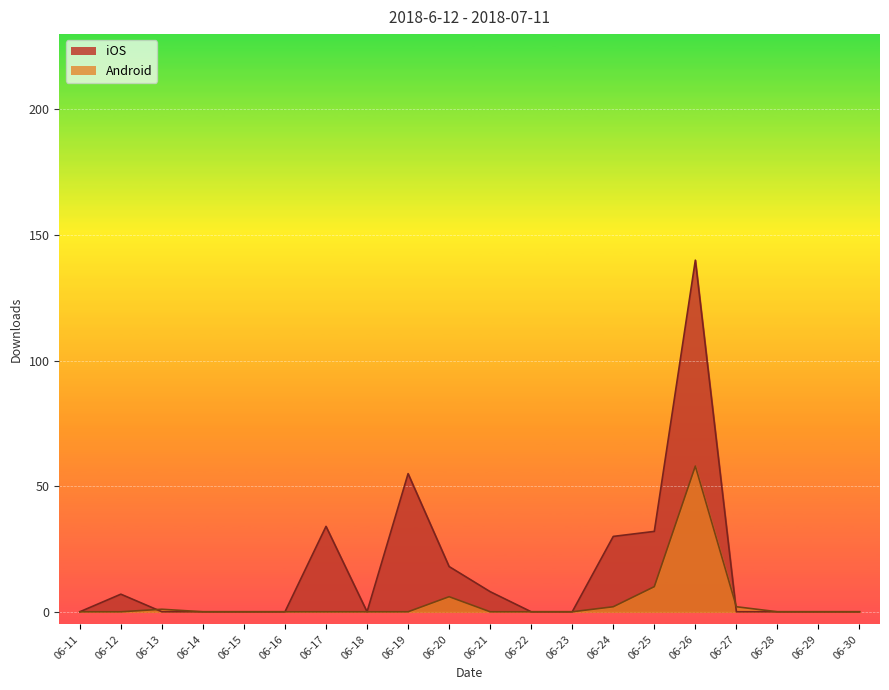

The value of iOS at 06-11 is 0. True or false?

True